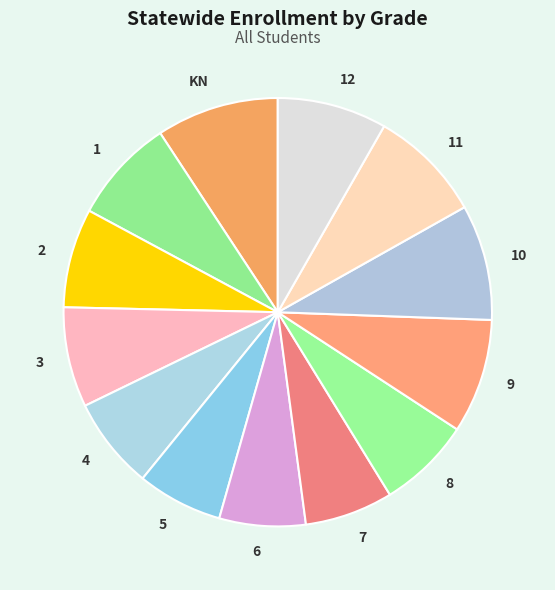

Combined, do 1 and 5 account for over 50%?

No